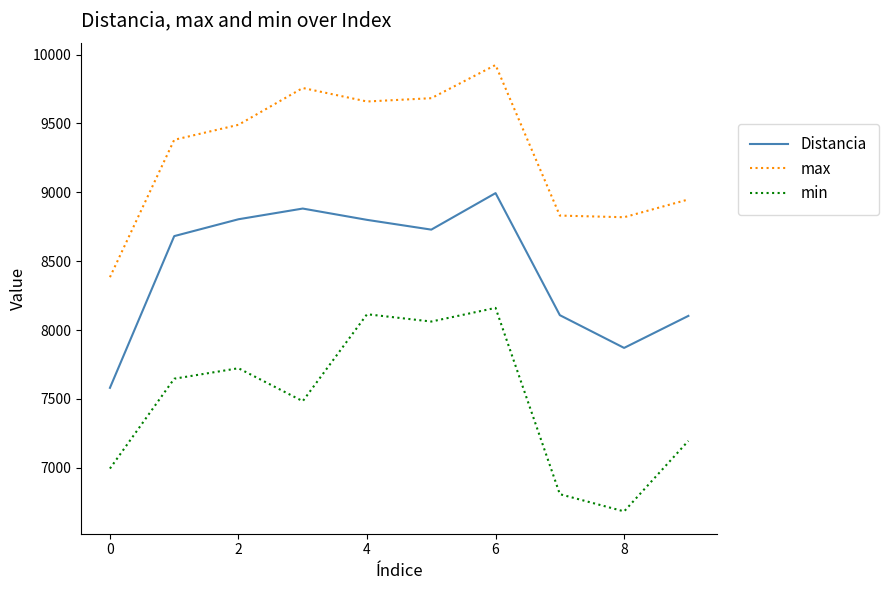

What is the highest value of the Distancia series?

8994.0